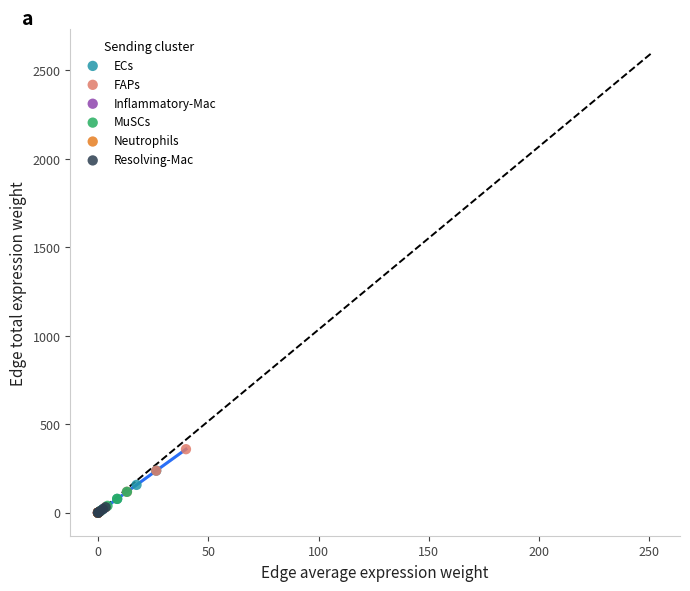

Which series reaches the maximum Y coordinate?

FAPs